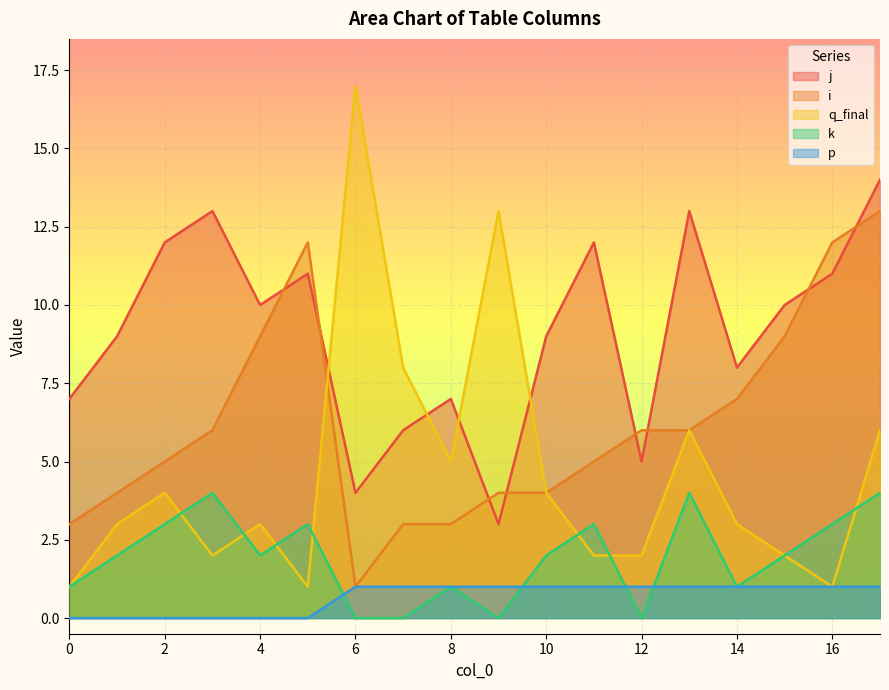

What is the minimum value for i?

1